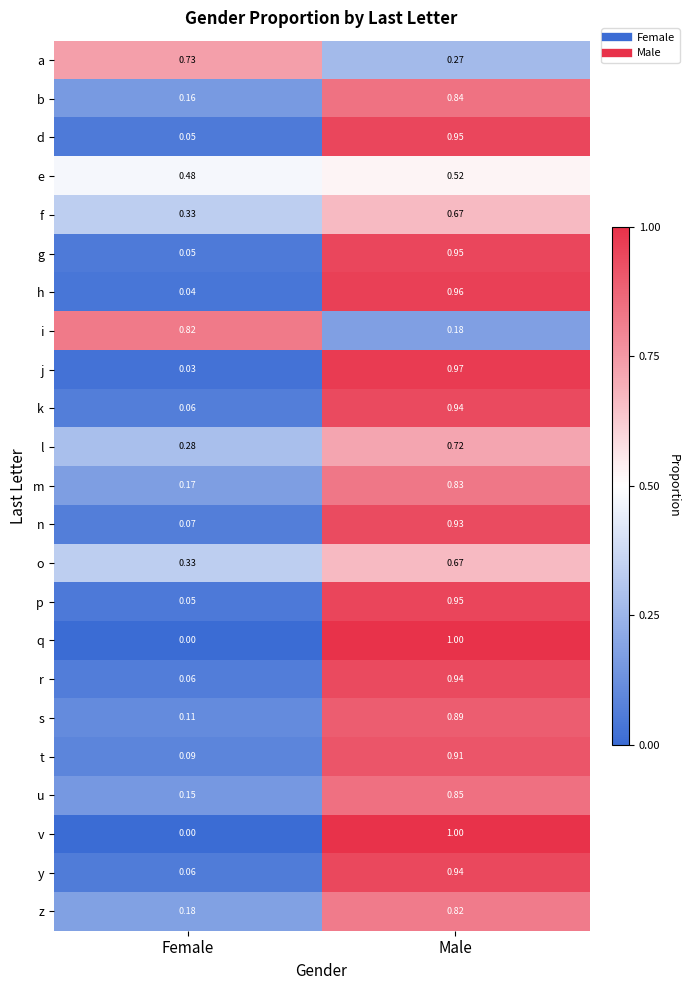

Which category has the lowest value in the a series?

Male